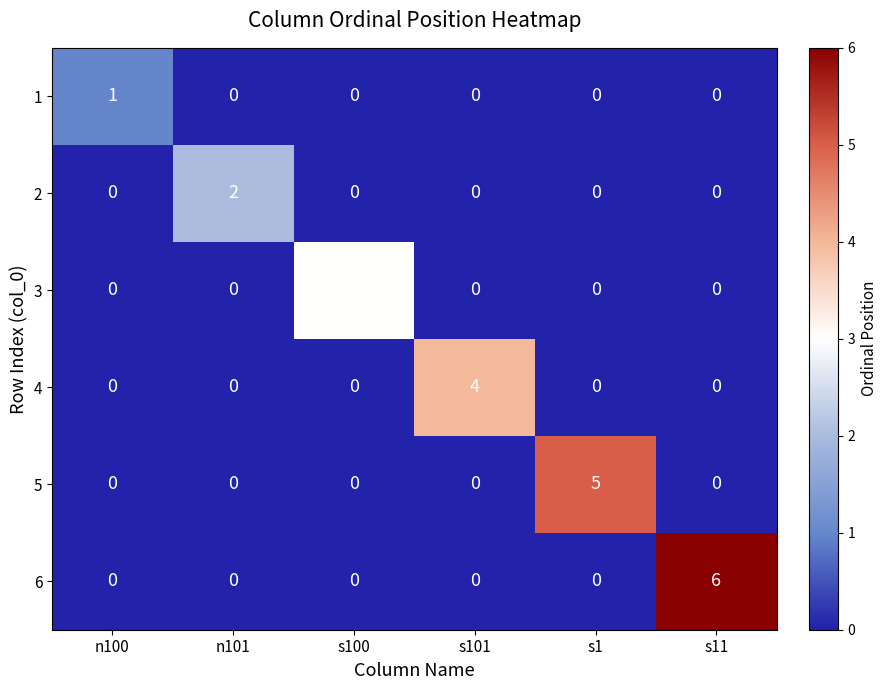

What is the greatest value displayed?

6